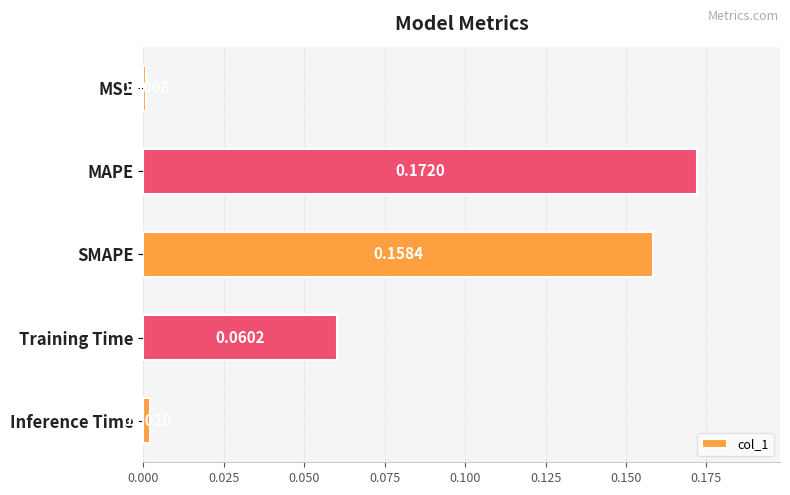

List the labels in order of value, smallest first.

MSE, Inference Time, Training Time, SMAPE, MAPE